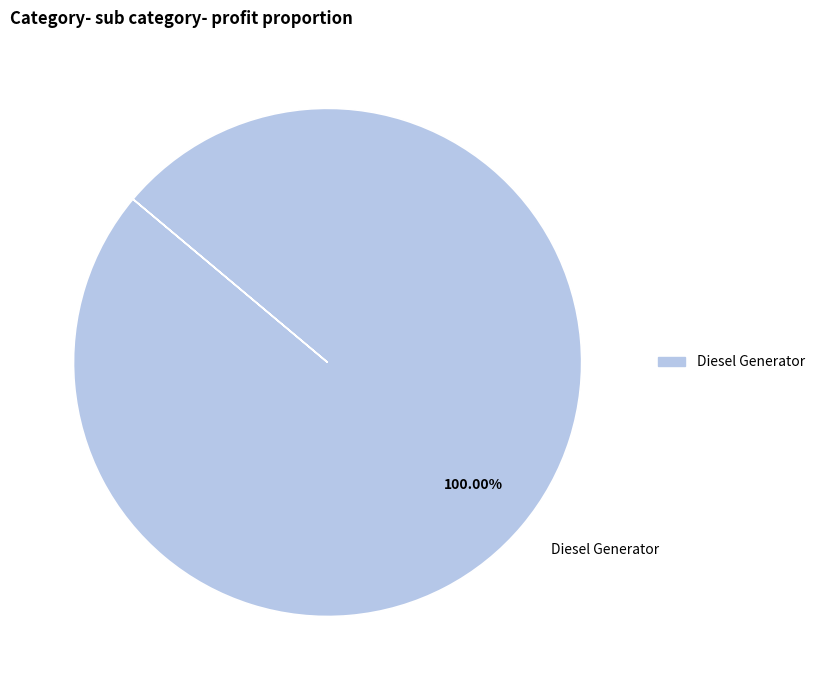

Does any single category account for the majority?

Yes